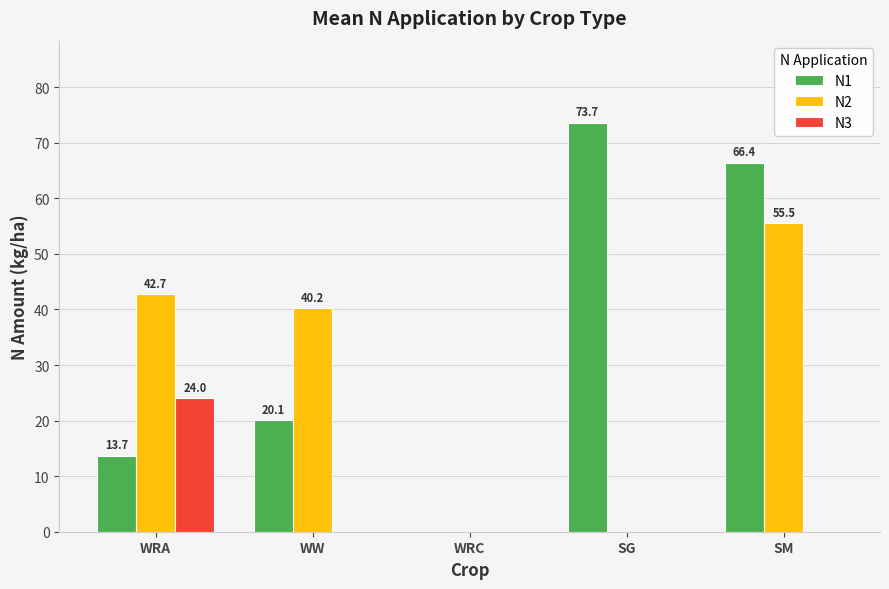

True or false: N2 has a value of 42.7 at WRA.

True